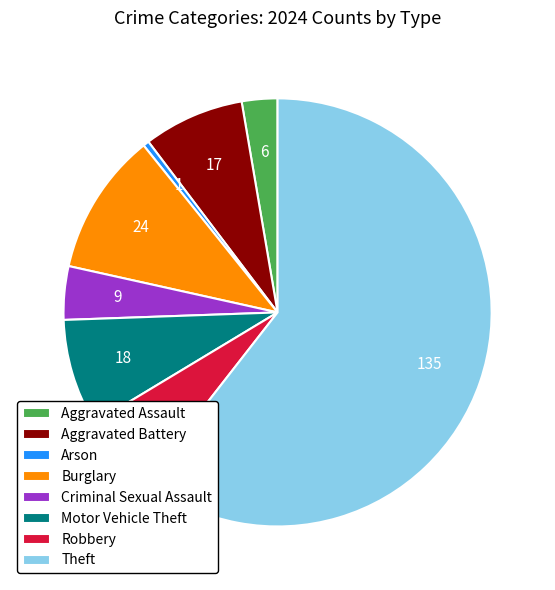

Does any single category account for the majority?

Yes